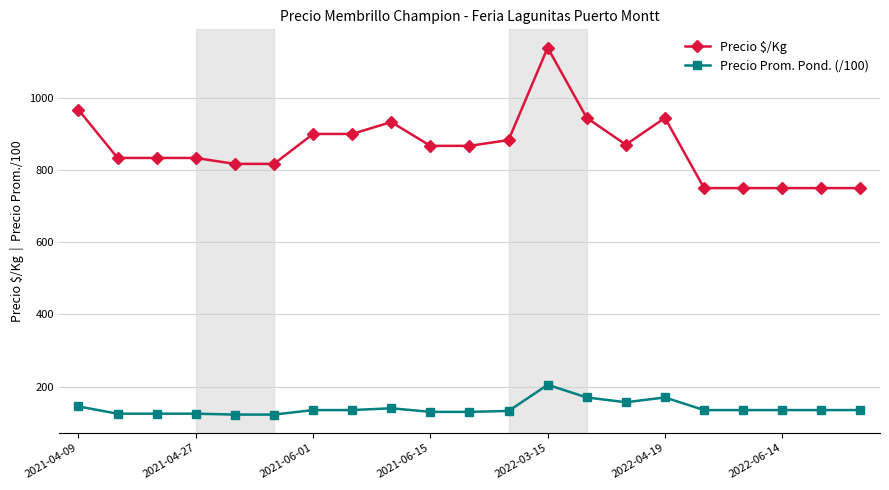

What is the difference between the maximum and minimum values in the Precio $/Kg series?

389.0